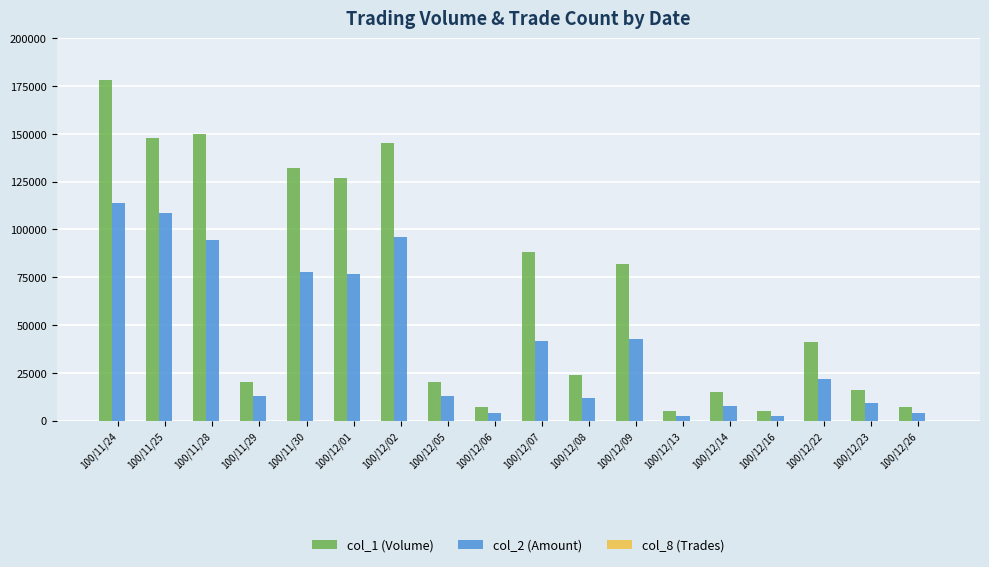

At which category is the sum across all series the highest?

100/11/24